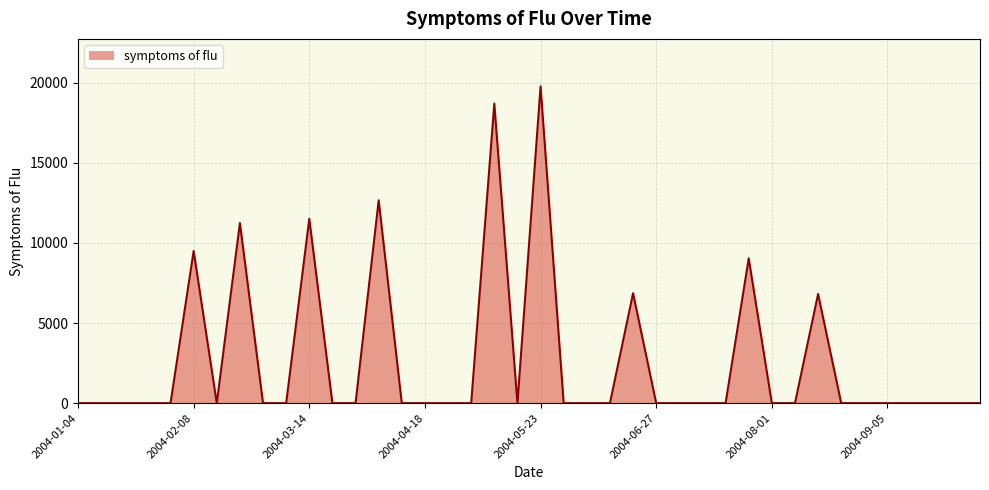

What is the difference between the maximum and minimum values?

19758.6